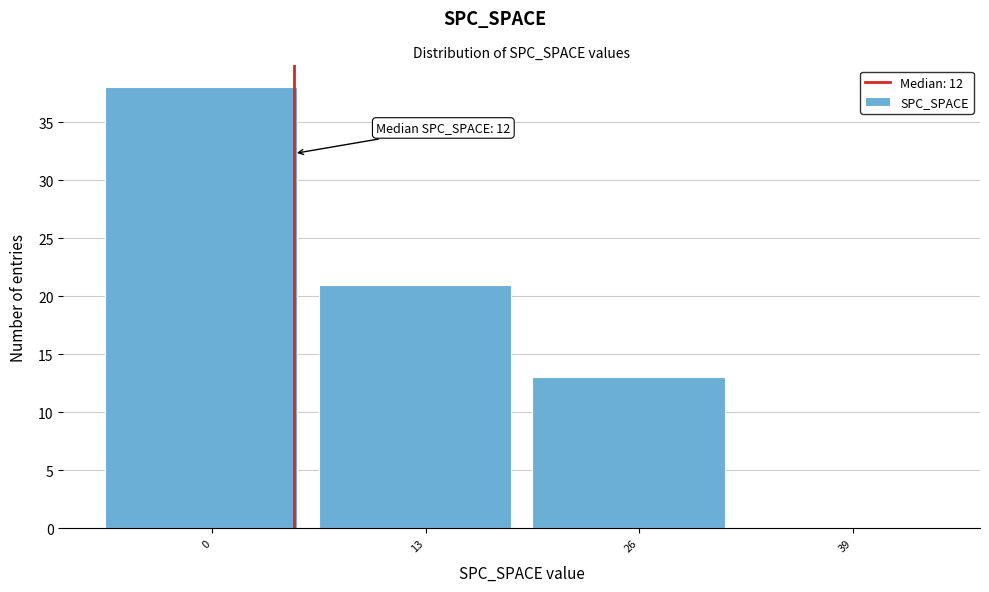

Reading left to right, transcribe all the data shown in this chart.

0=38	13=21	26=13	39=0